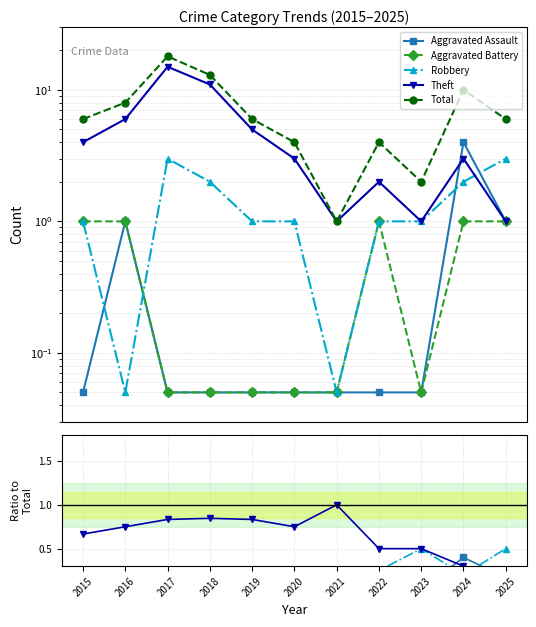

Is the value of Robbery at 2016 greater than the value of Aggravated Assault at 2025?

No